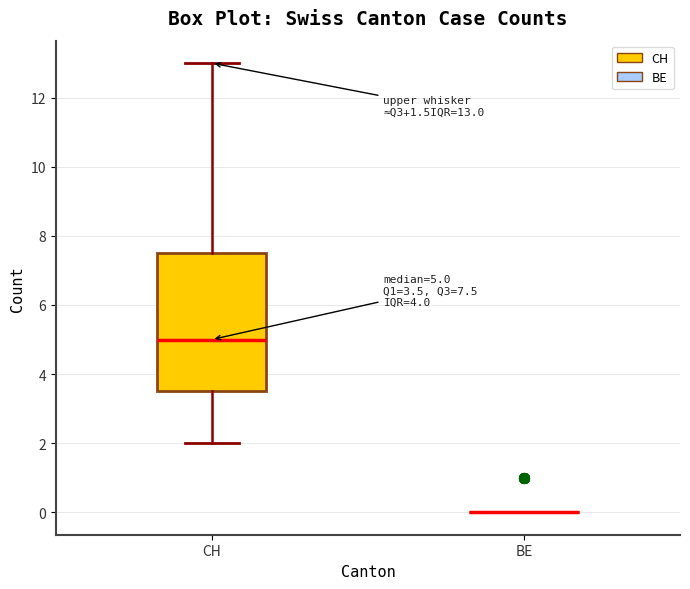

Comparing the boxes themselves (not the whiskers), which one is the tallest?

CH